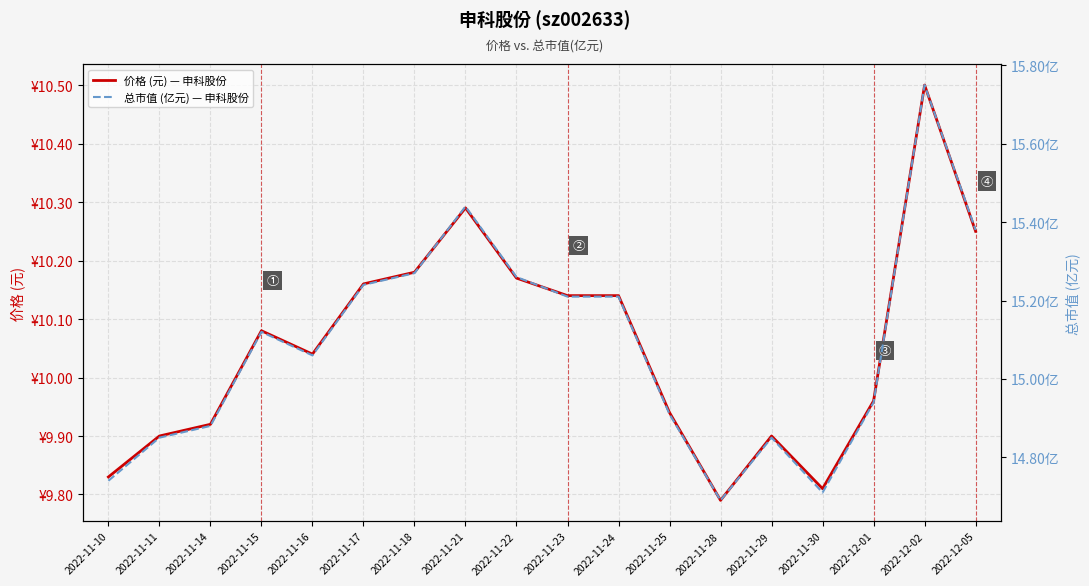

Rank the series by their maximum value, from highest to lowest.

总市值 (亿元) — 申科股份, 价格 (元) — 申科股份